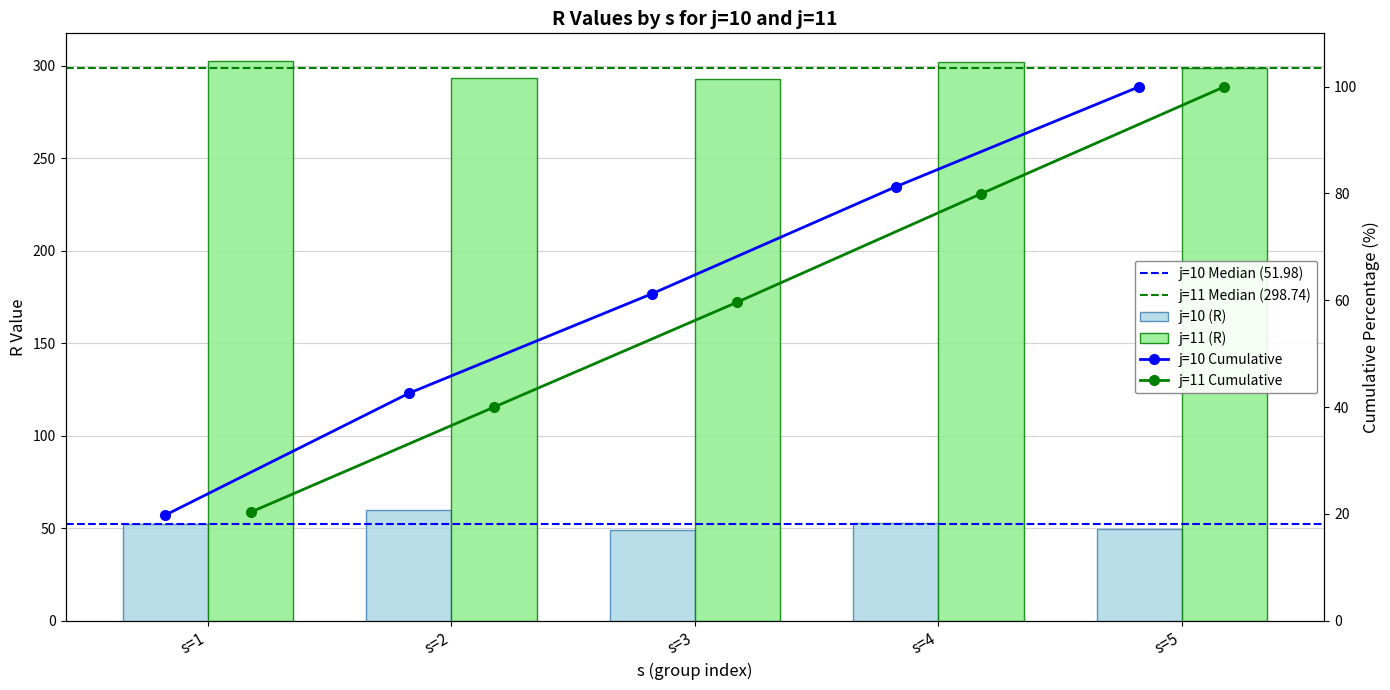

Rank the series at s=3 from lowest to highest value.

j=10 (R), j=11 (R)